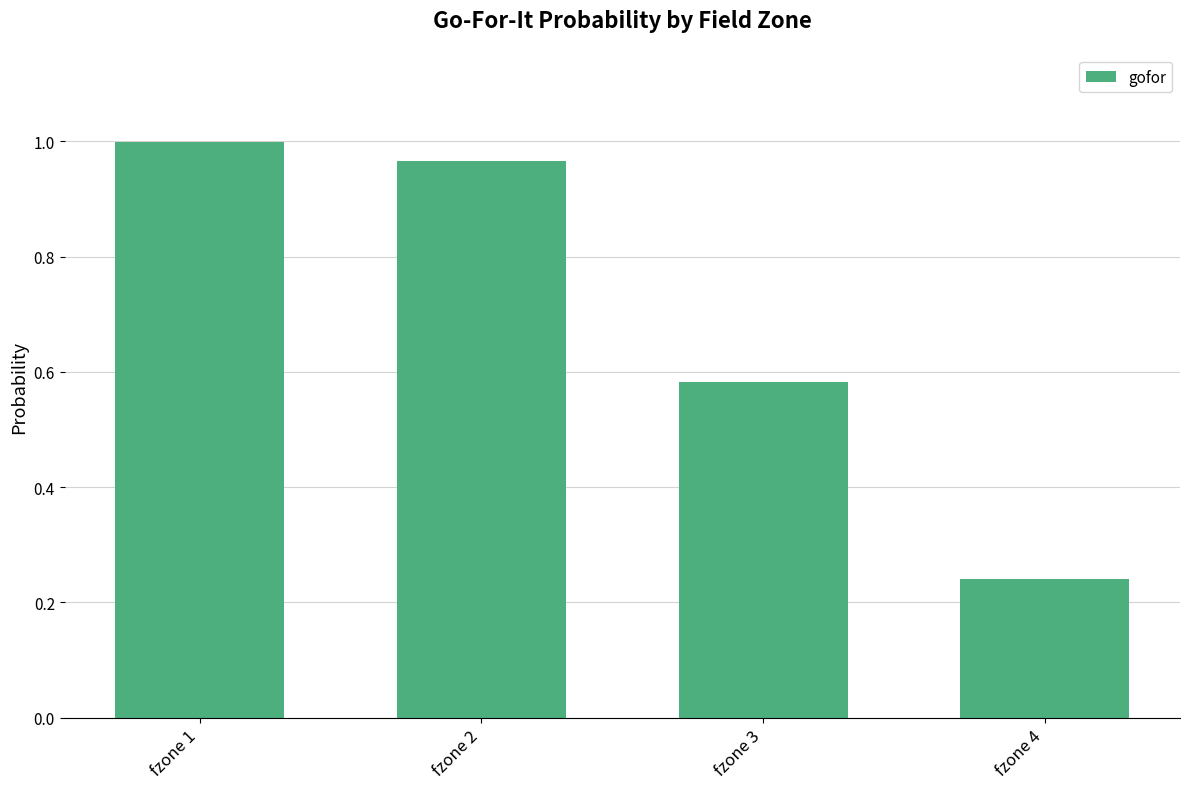

At which category does the chart reach its minimum across all series?

fzone 4